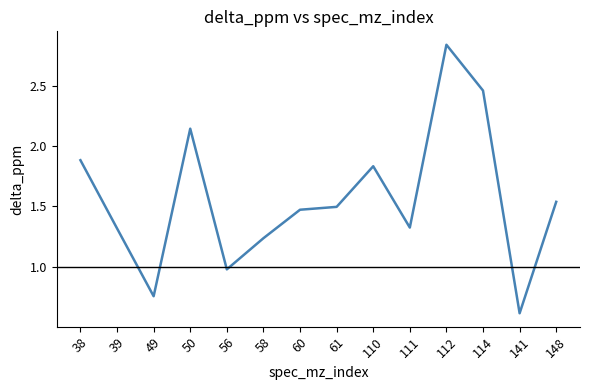

What is the difference between the values at 56 and 112?

1.9